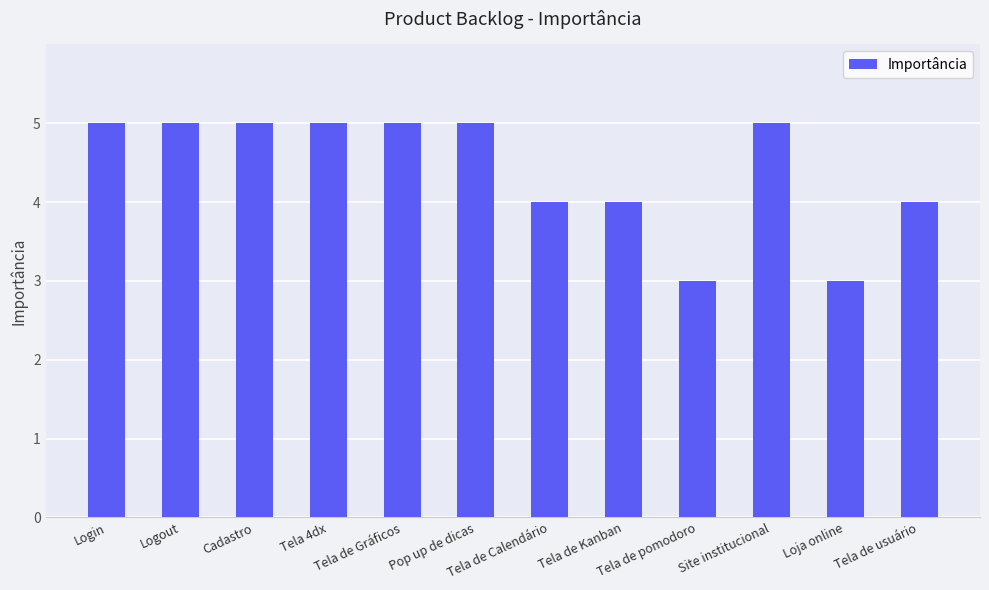

Count the values in the range 4 to 5.

10